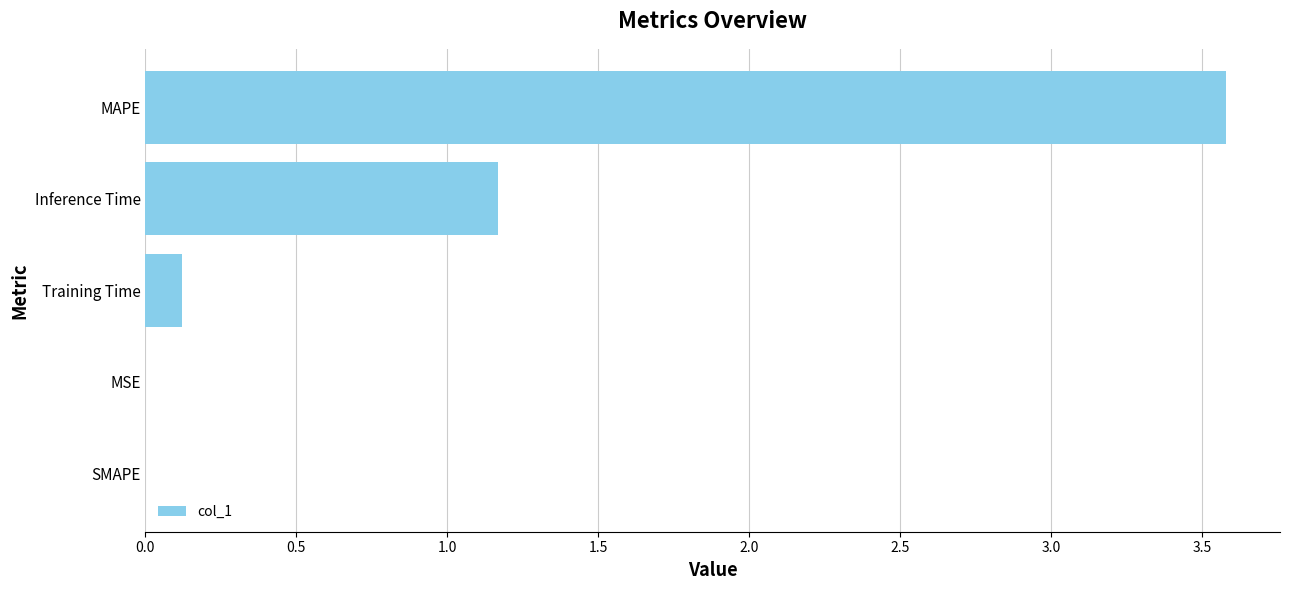

What is the sum of the values at MAPE and SMAPE?

3.6